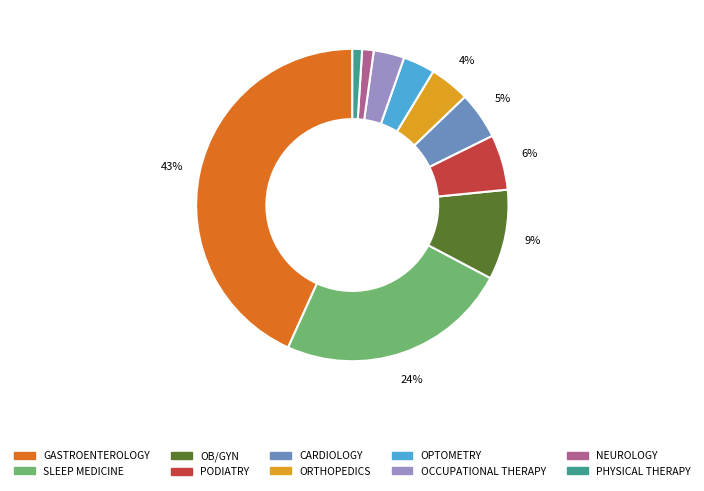

Count the number of slices in the pie.

10